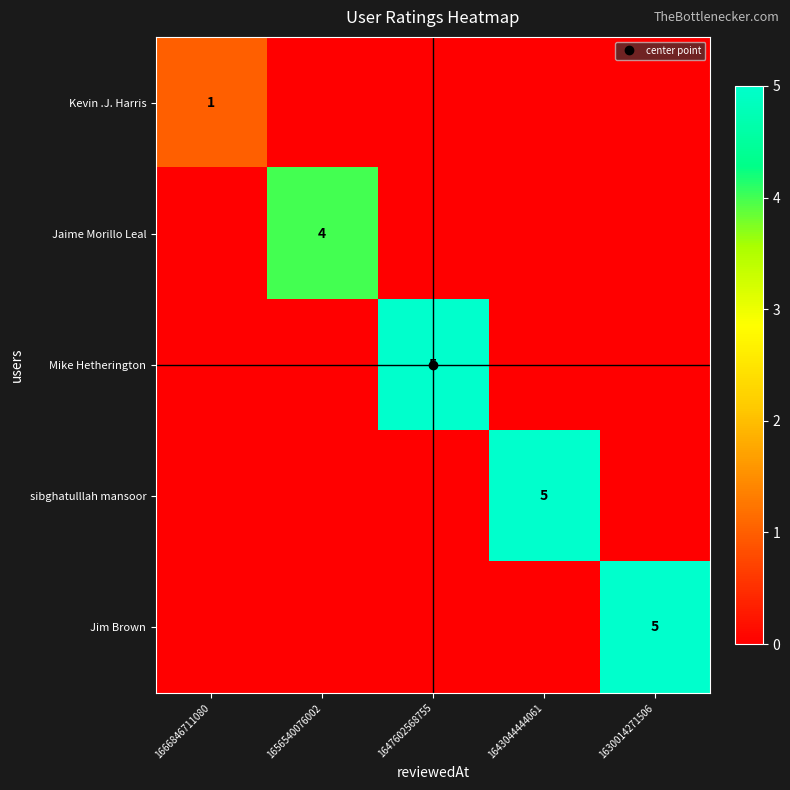

How many positive values does the sibghatulllah mansoor series have?

1